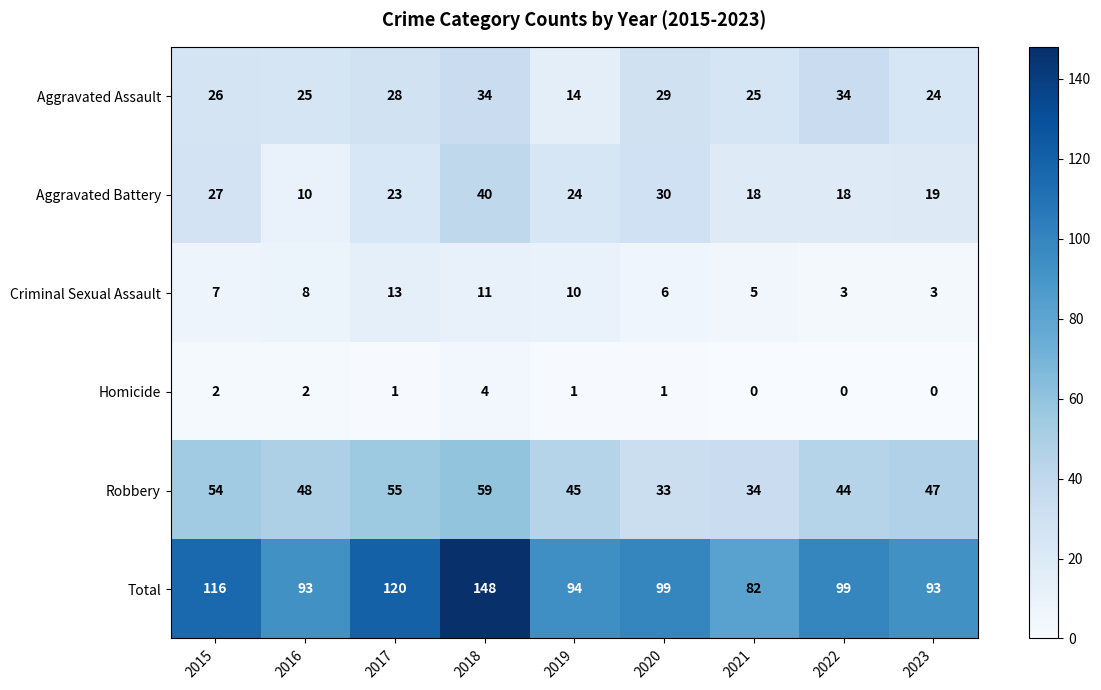

True or false: Aggravated Assault has a value of 25 at 2016.

True